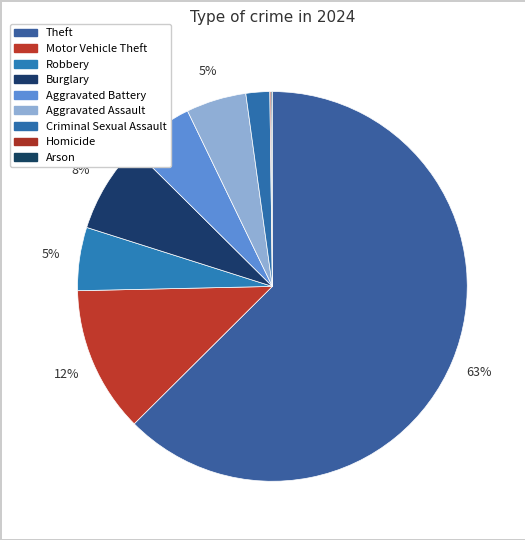

What portion of the pie excludes Aggravated Assault?

95.0%